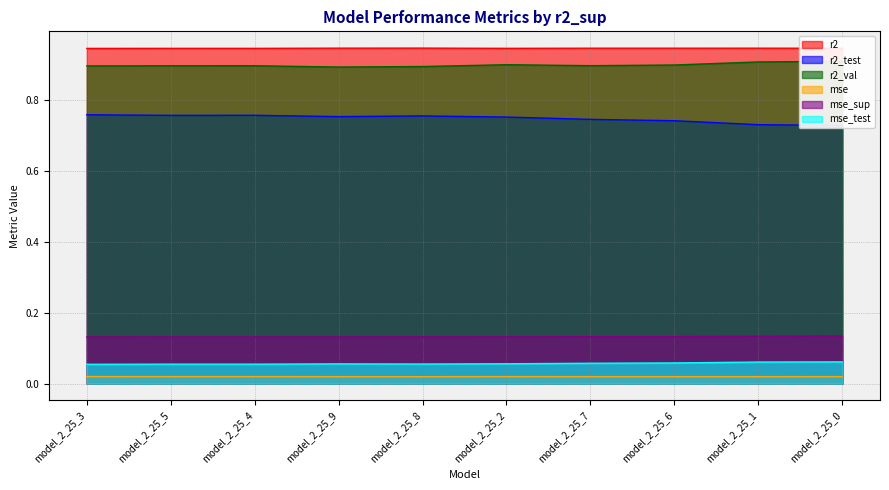

List the labels in order of mse value, smallest first.

model_2_25_8, model_2_25_9, model_2_25_1, model_2_25_6, model_2_25_7, model_2_25_0, model_2_25_2, model_2_25_5, model_2_25_4, model_2_25_3